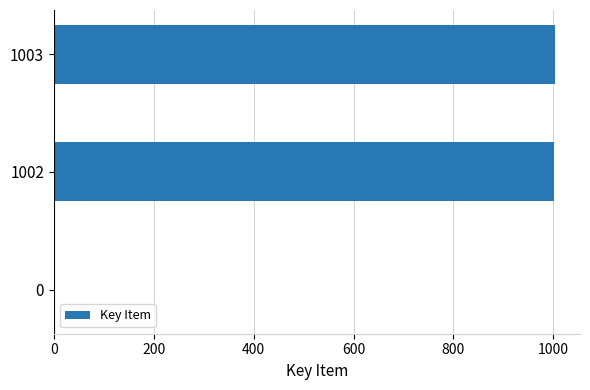

How many categories are shown in the chart?

3